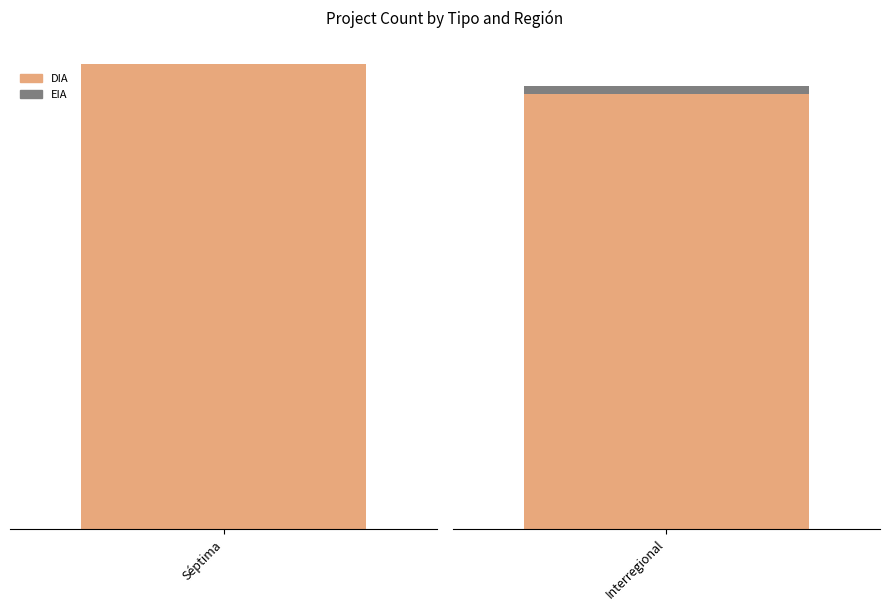

Where is EIA nearest to the value 0?

Séptima